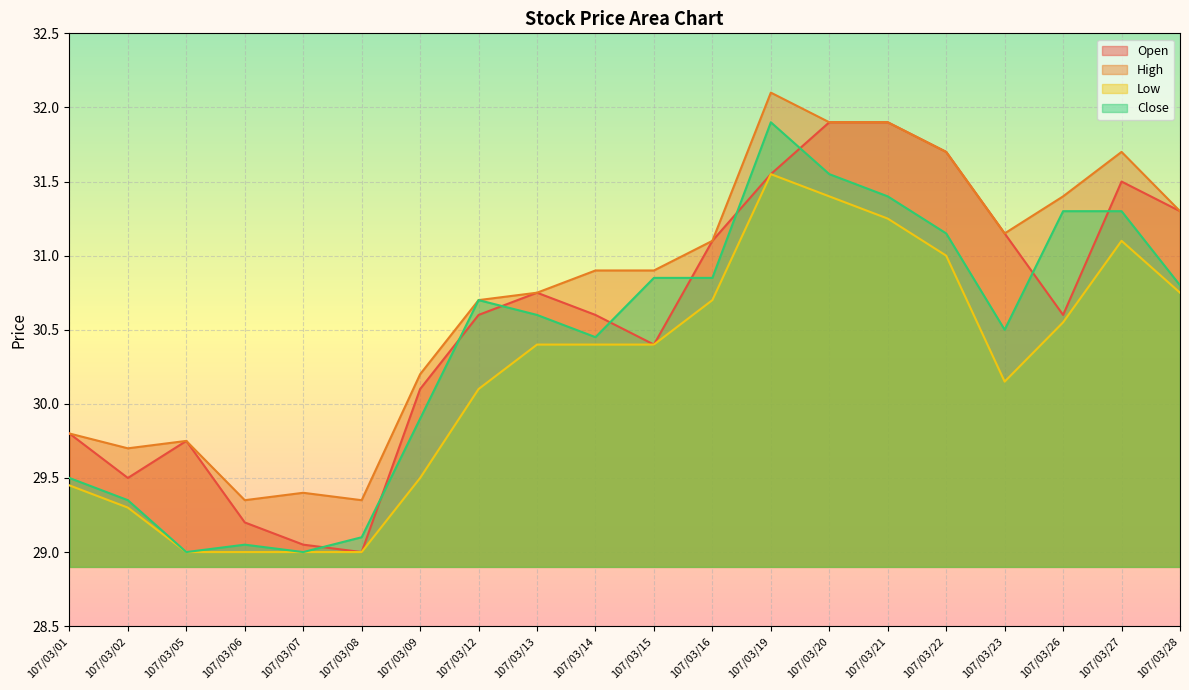

The value of Open at 107/03/26 is 15.9. True or false?

False